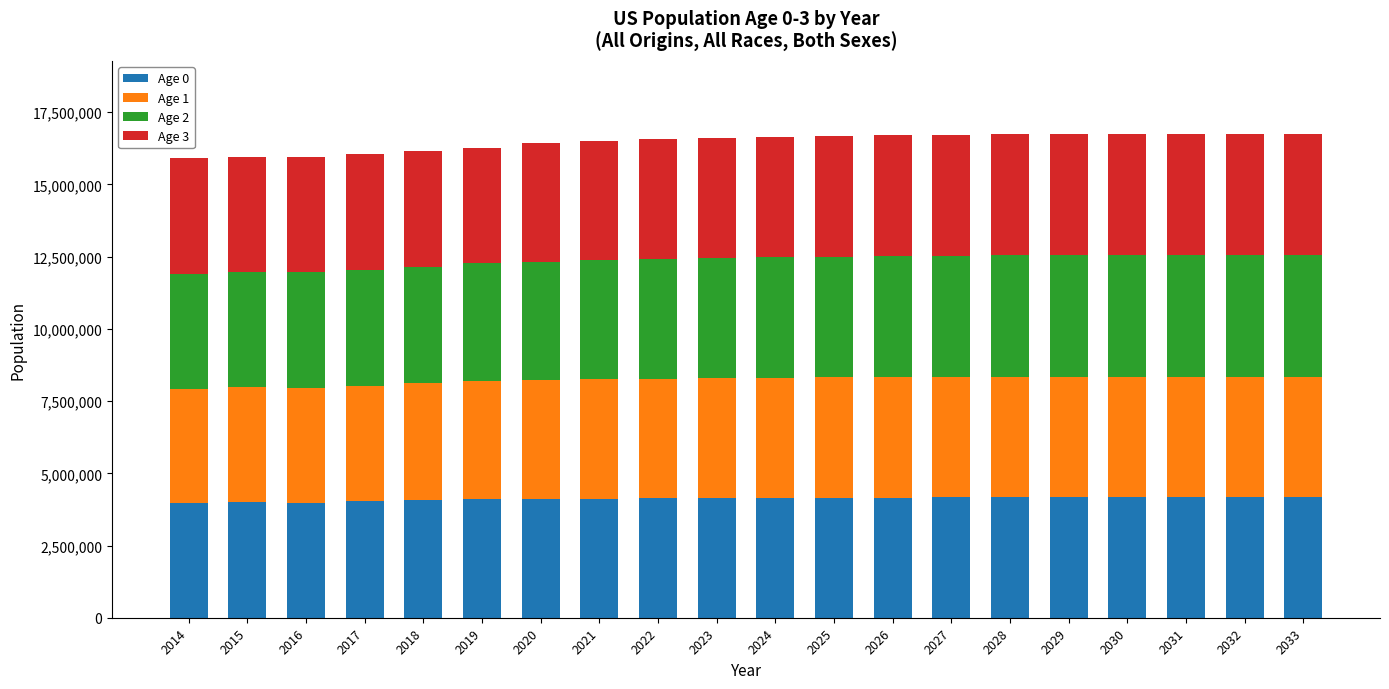

What is the sum of the Age 0 values at 2028 and 2024?

8320751